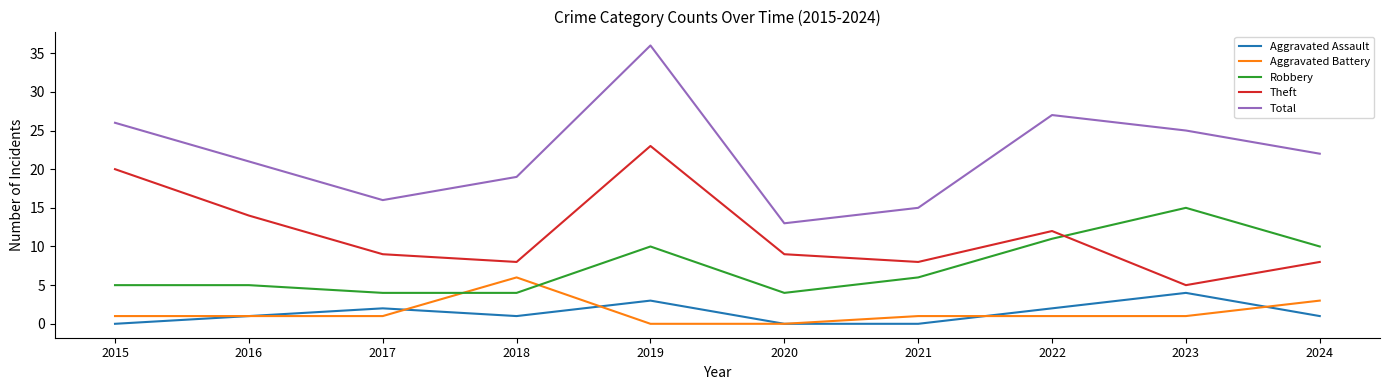

Rank the series by their maximum value, from highest to lowest.

Total, Theft, Robbery, Aggravated Battery, Aggravated Assault